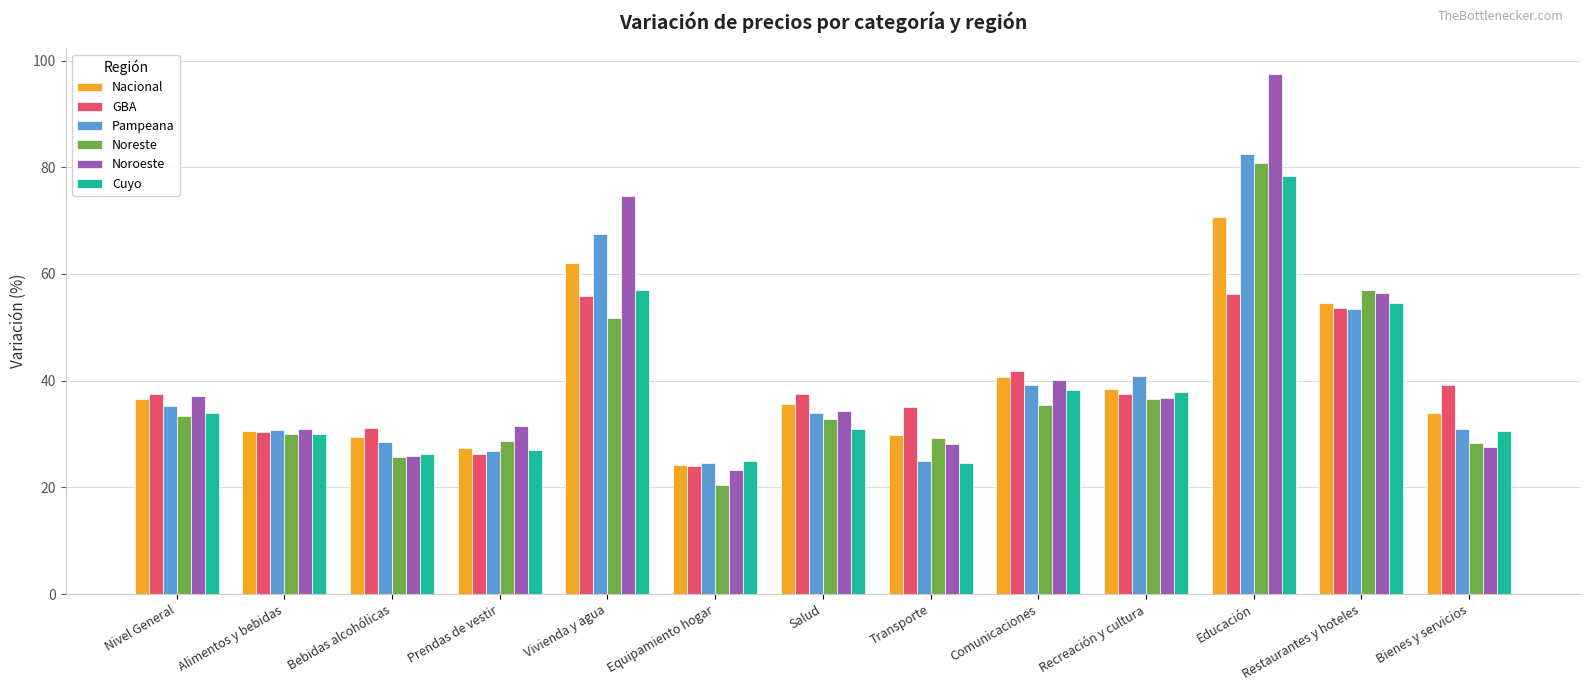

At which label is Noreste closest to 50?

Vivienda y agua